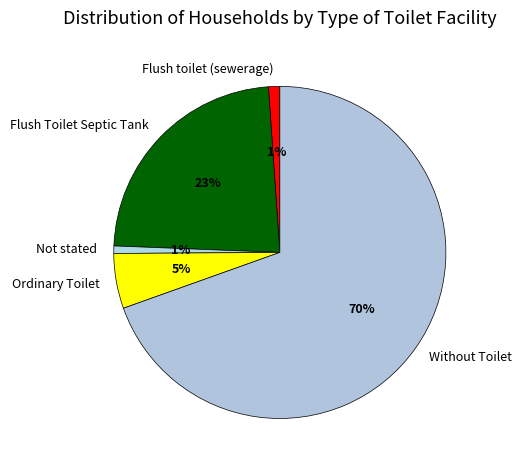

Do Without Toilet and Flush toilet (sewerage) together represent more than half of the pie?

Yes